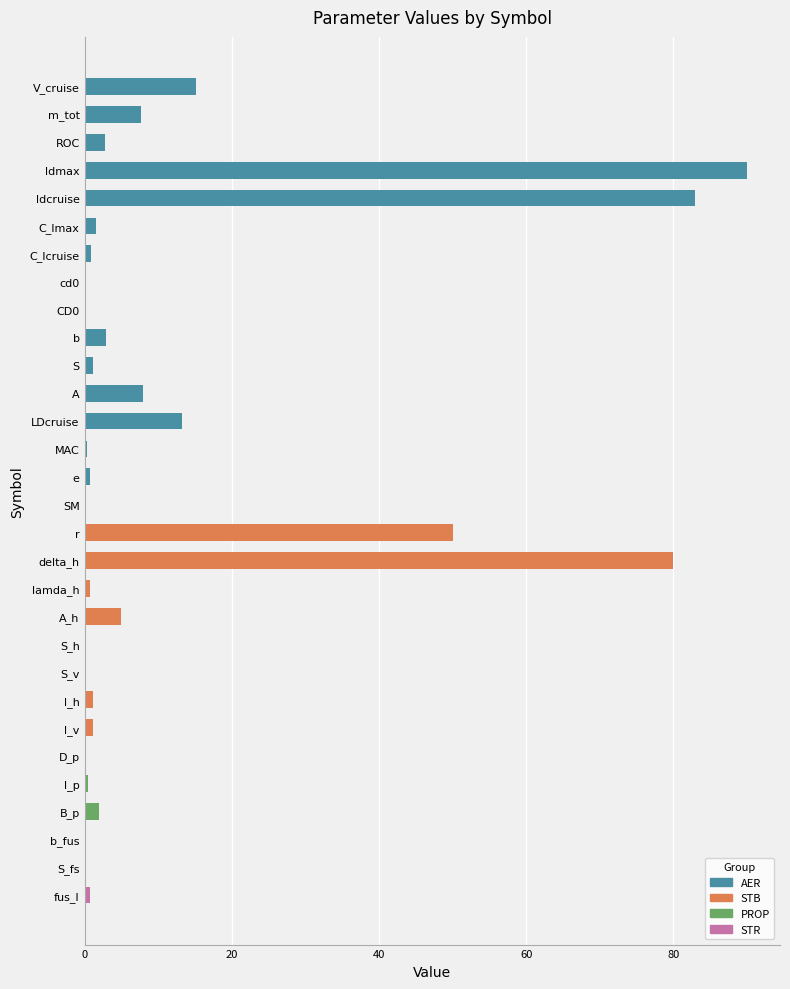

What is the difference between the maximum and second lowest values?

90.0